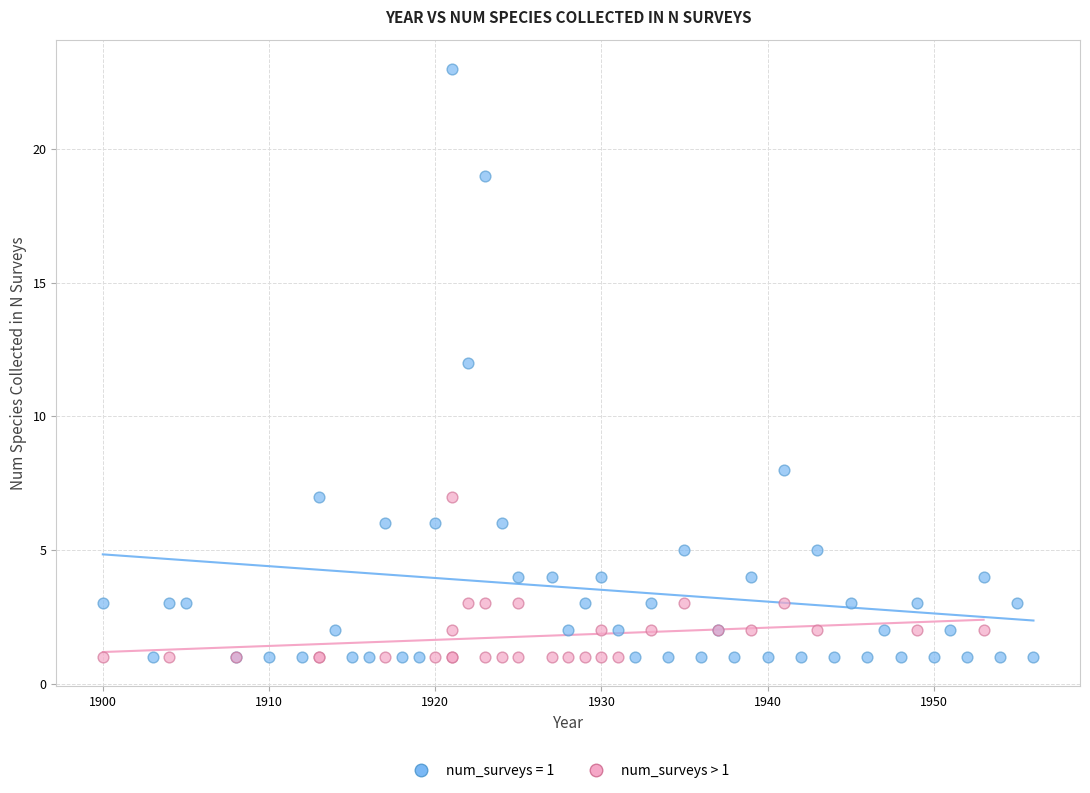

Which series reaches the maximum Y coordinate?

num_surveys = 1